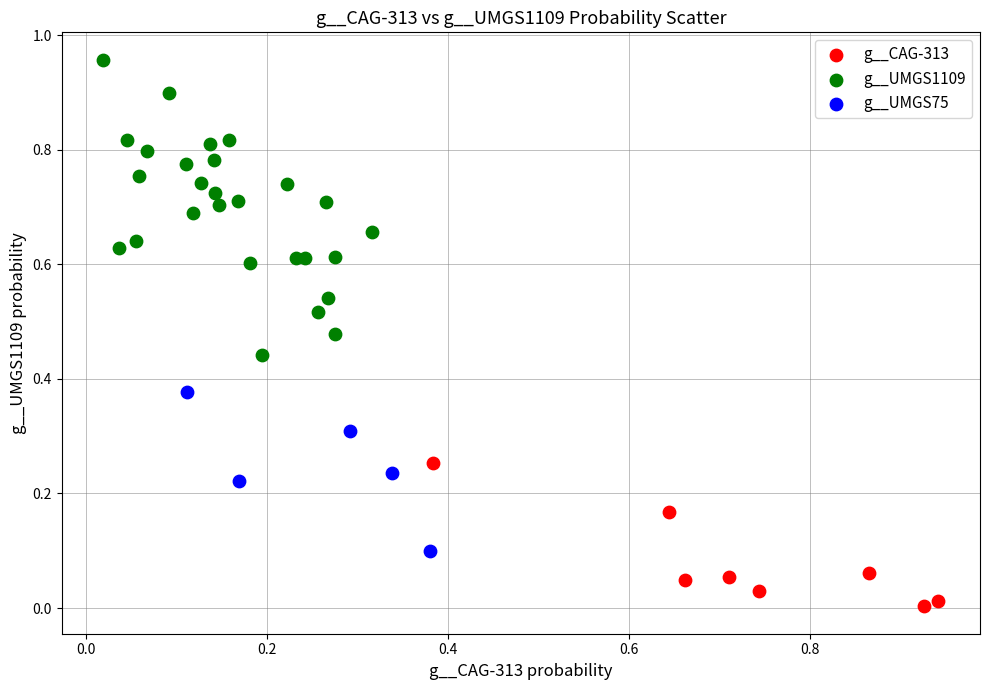

Which series reaches the maximum Y coordinate?

g__UMGS1109